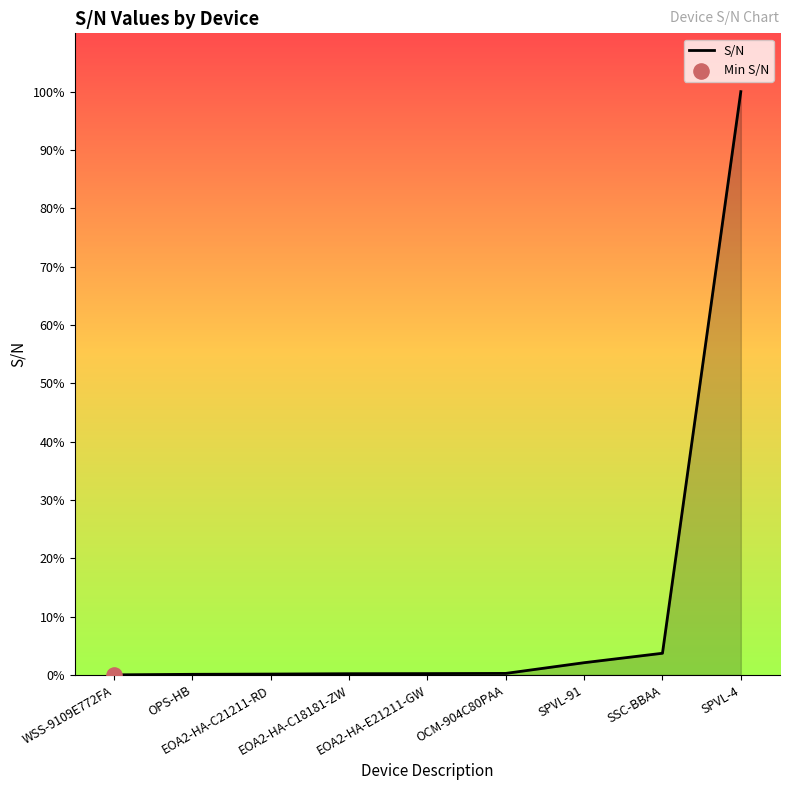

Which has a higher value, EOA2-HA-C21211-RD or OPS-HB?

EOA2-HA-C21211-RD